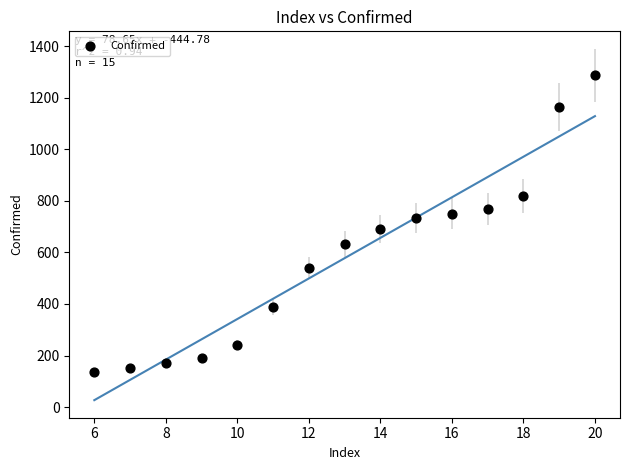

What is the range of Y values (max minus min)?

1148